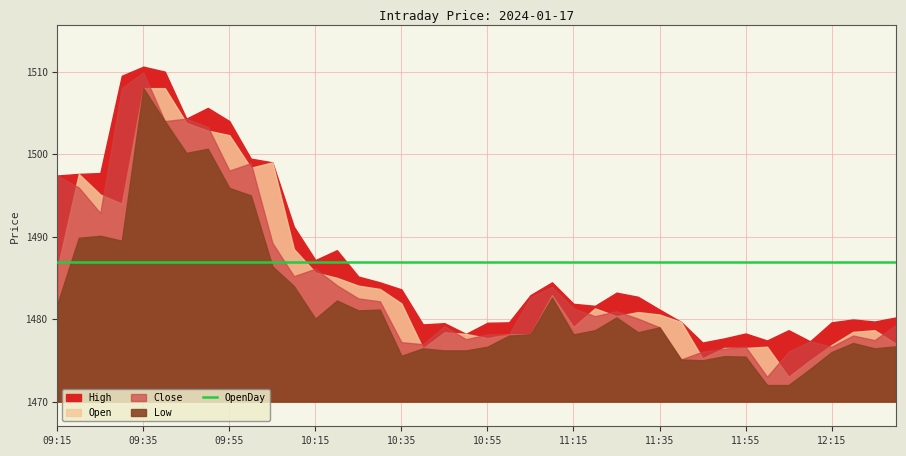

How many distinct data groups are displayed?

5